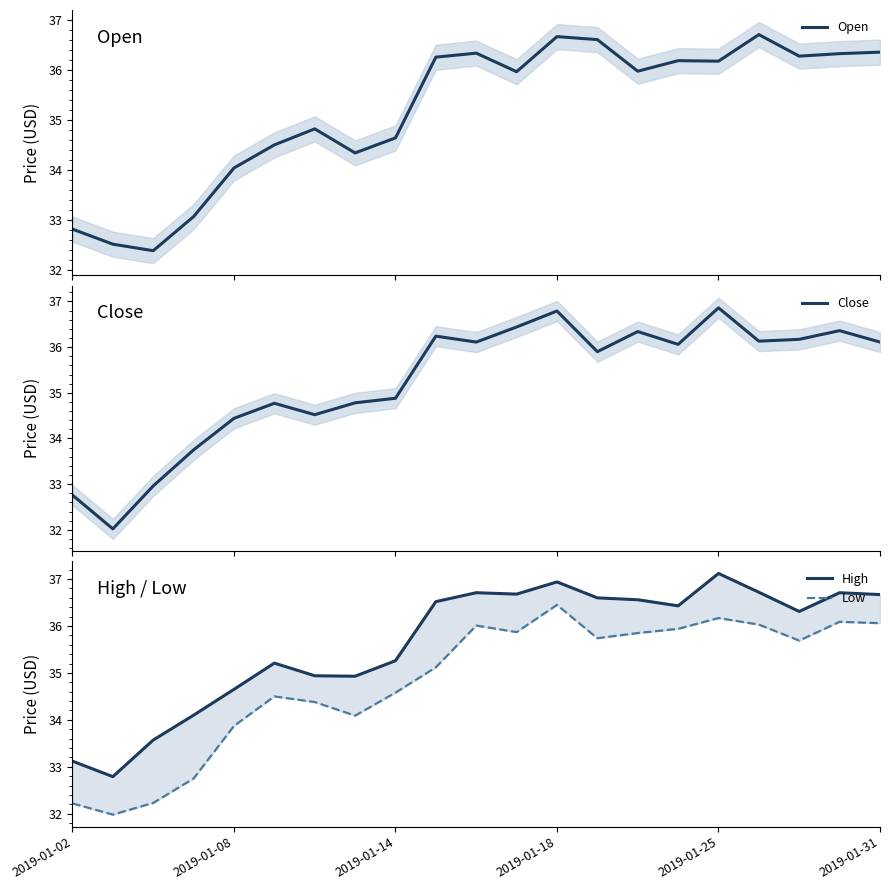

True or false: Low has a value of 63.0 at 13.

False